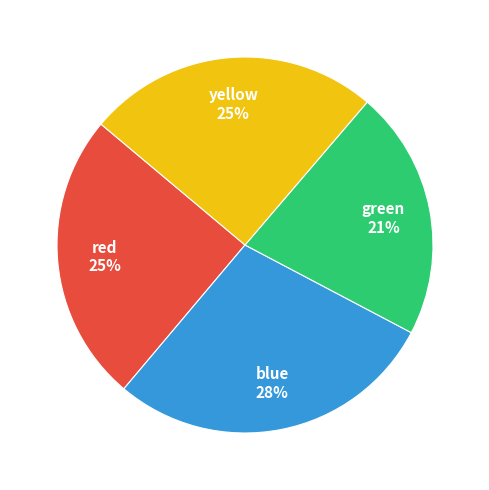

How many segments does this pie chart have?

4